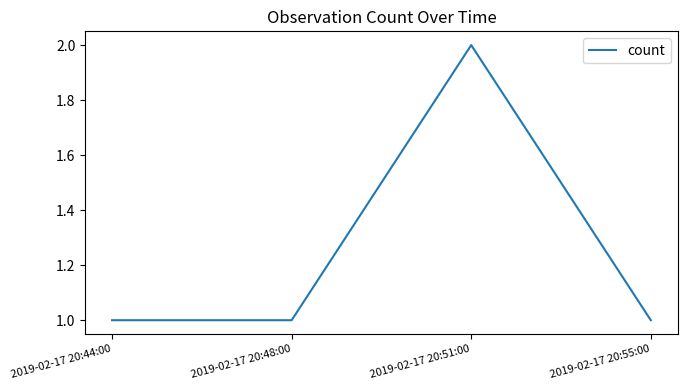

Reading left to right, what are all the values shown in this chart?

2019-02-17 20:44:00=1	2019-02-17 20:48:00=1	2019-02-17 20:51:00=2	2019-02-17 20:55:00=1